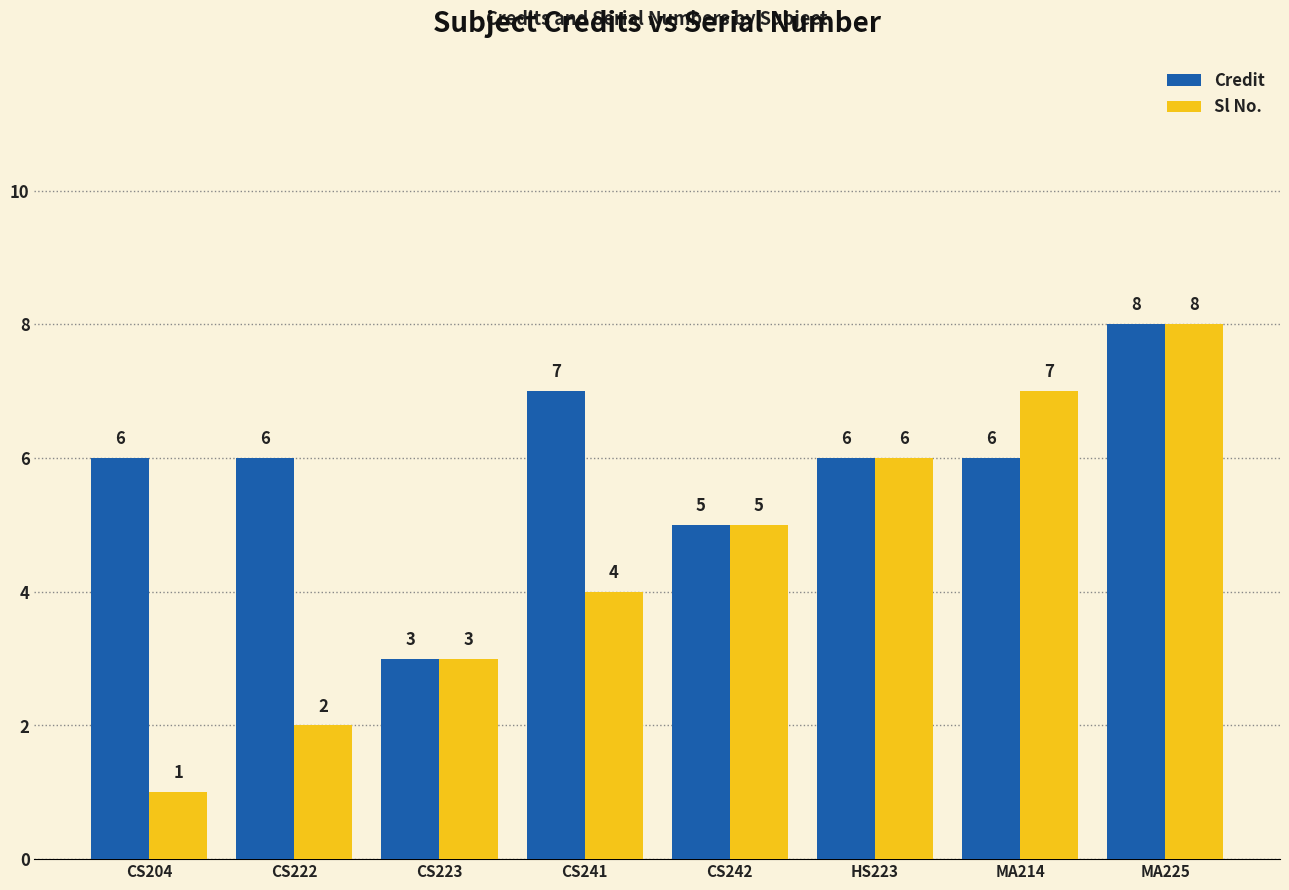

What is the difference between the Credit values at CS242 and CS241?

2